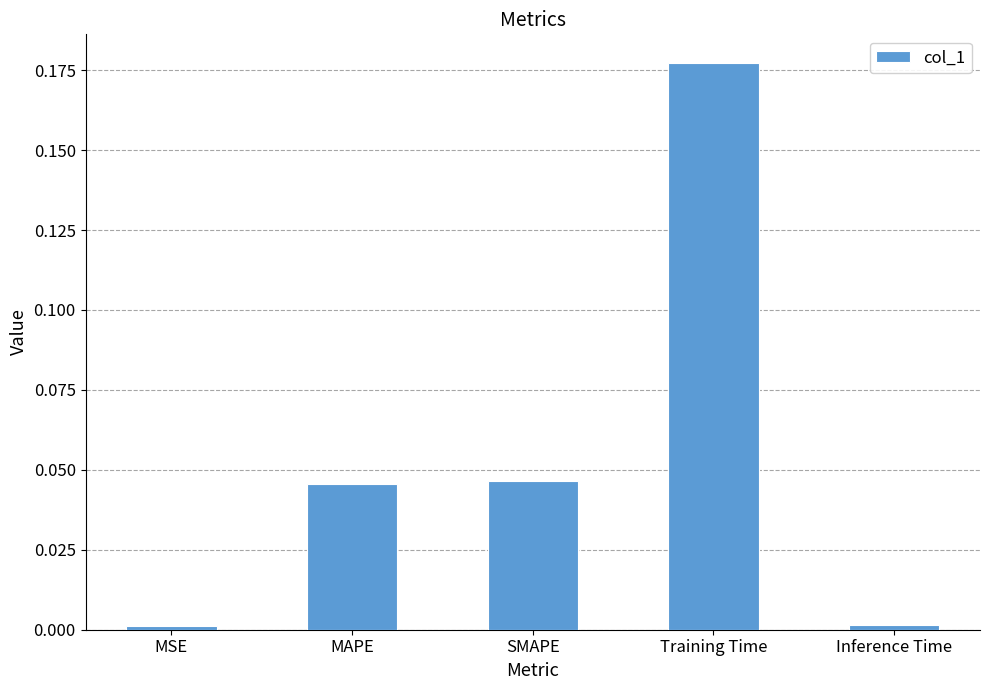

Which category has the highest value across all series?

Training Time